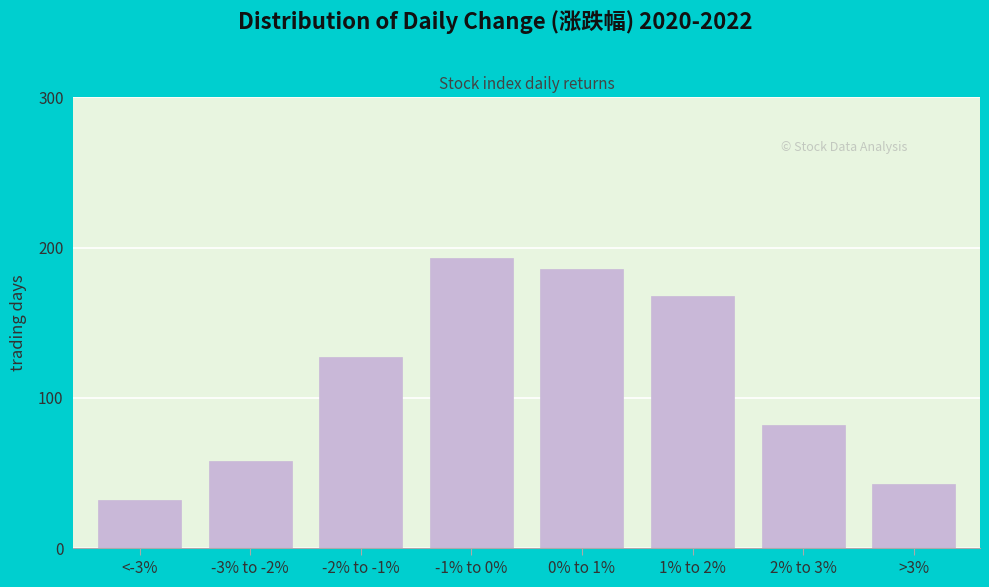

Reading right to left, transcribe all the data shown in this chart.

>3%=43	2% to 3%=82	1% to 2%=168	0% to 1%=186	-1% to 0%=193	-2% to -1%=127	-3% to -2%=58	<-3%=32